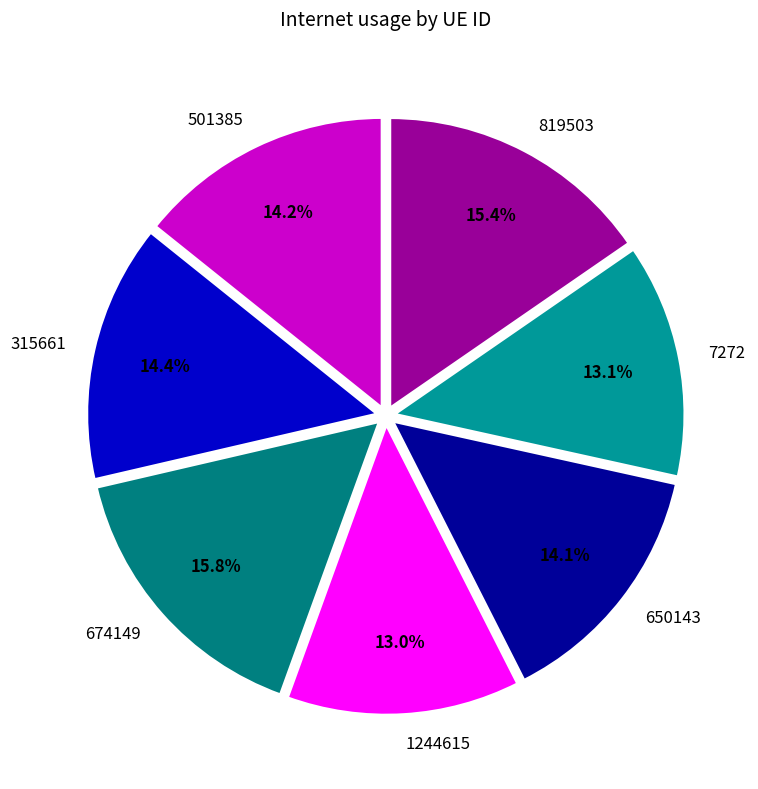

The 315661 slice represents 24% of the pie. True or false?

False